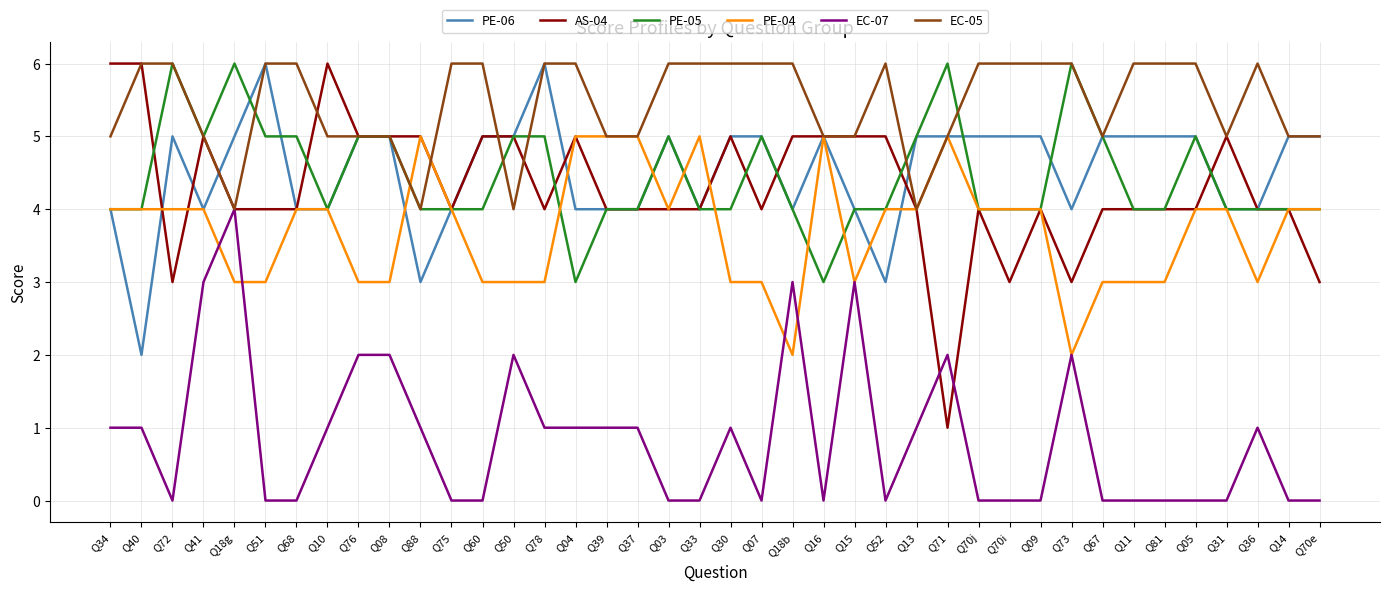

How many categories are shown in the chart?

40